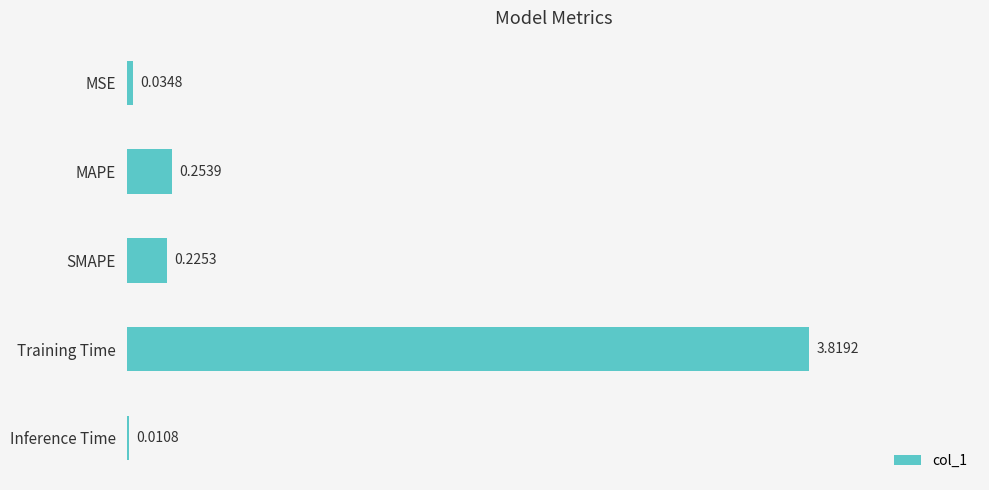

Which label corresponds to the largest value in the chart?

Training Time